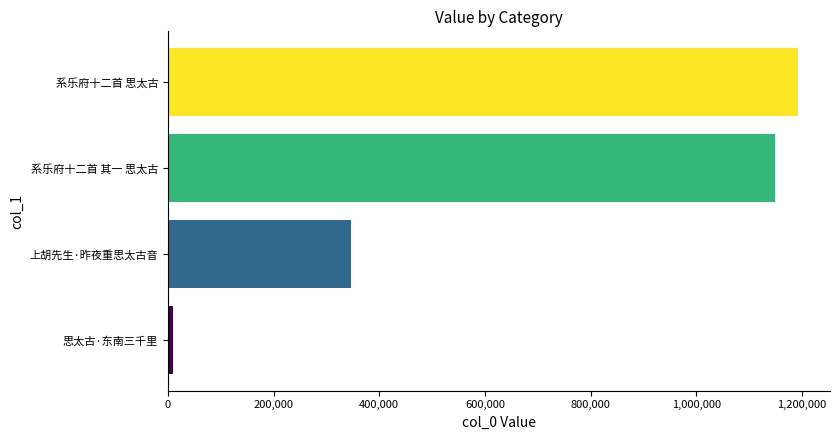

What is the difference between the second highest and second lowest values?

802600